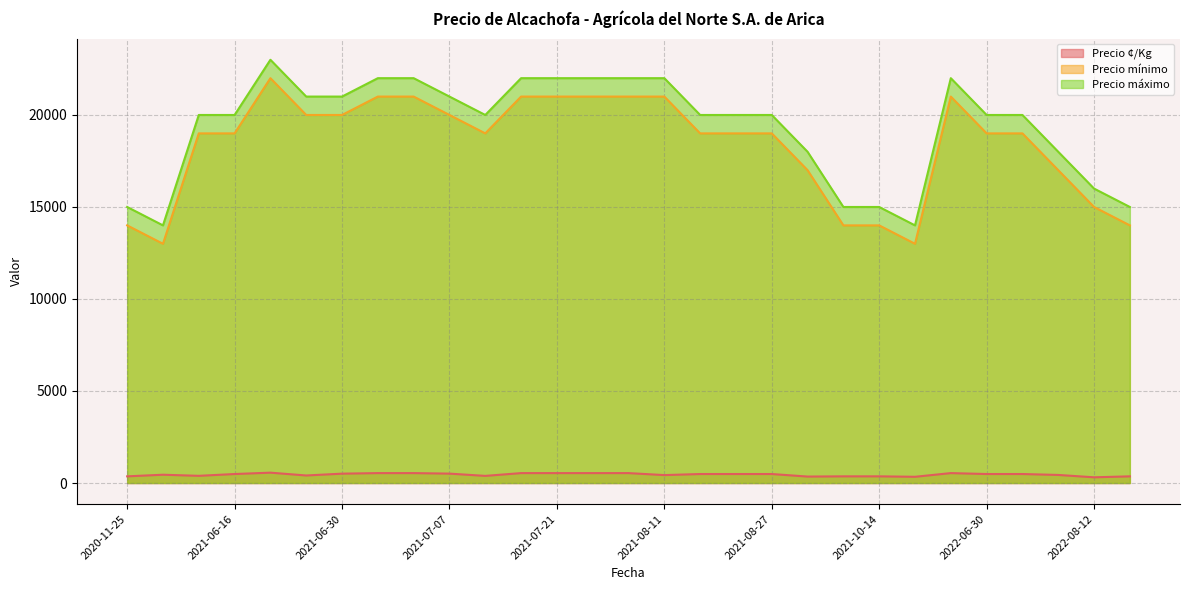

At which category is the sum across all series the highest?

2021-06-23